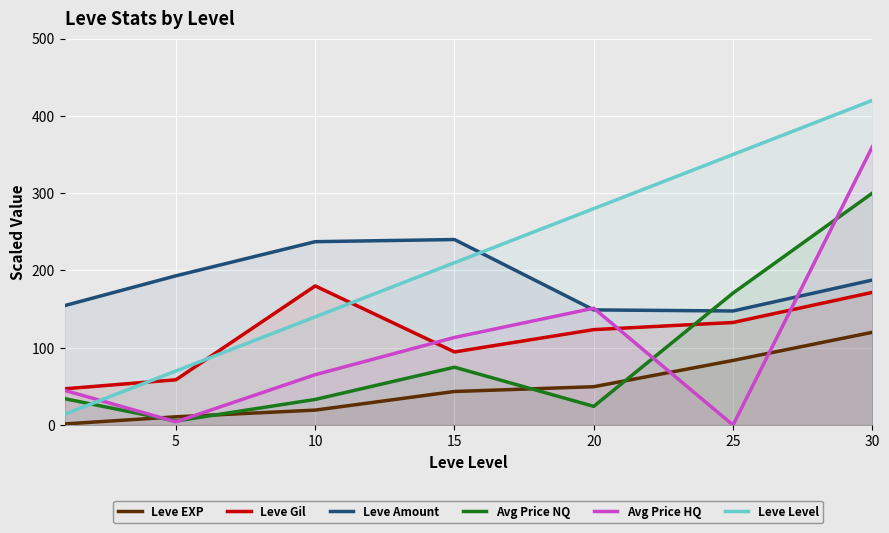

Is it true that Avg Price NQ equals 12.7 at 10?

False